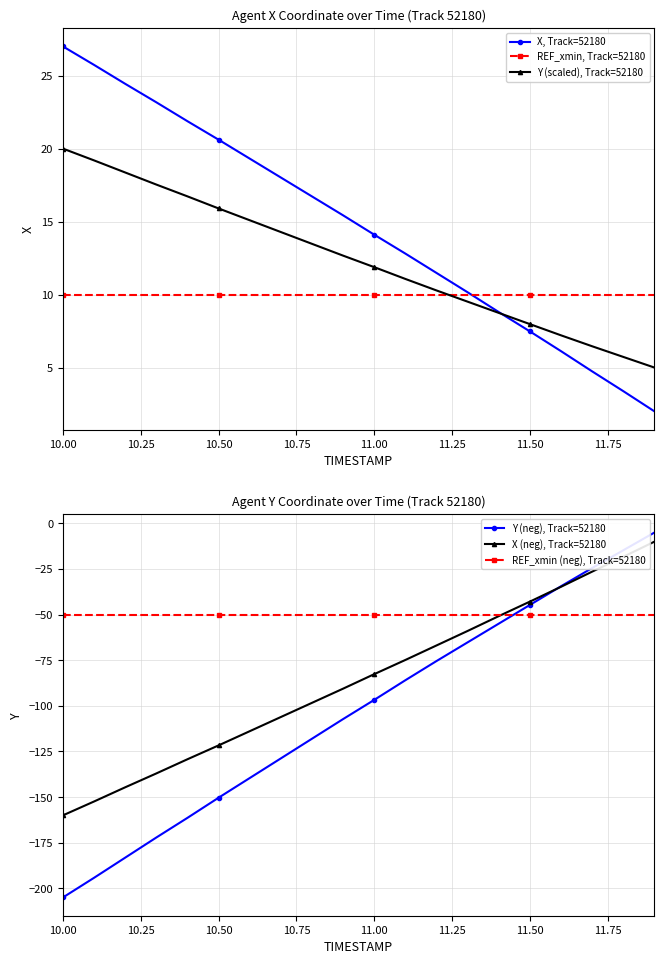

What is the lowest value of the Y (neg), Track=52180 series?

-205.0